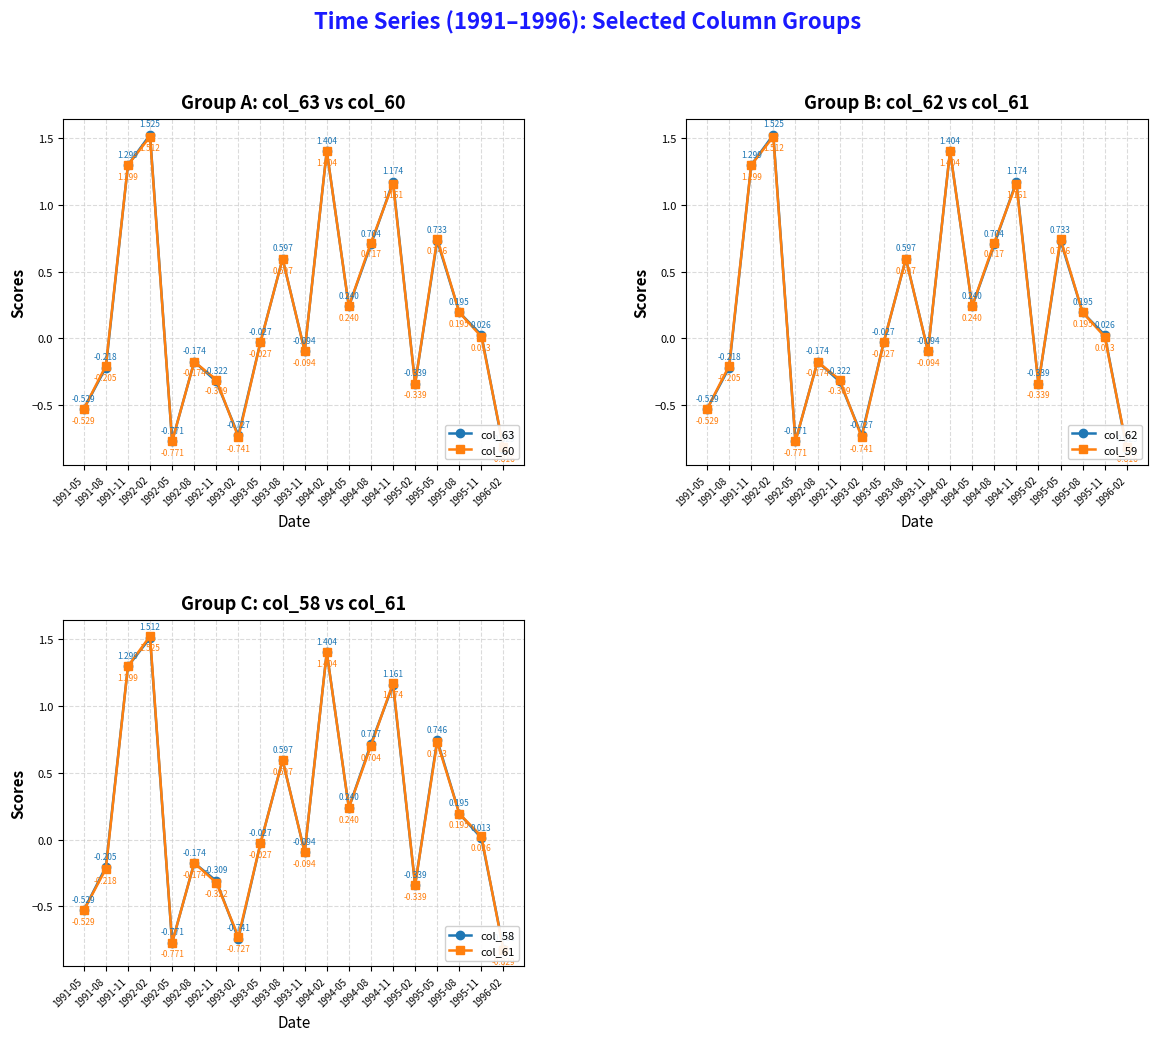

At which category is the sum across all series the highest?

1992-02